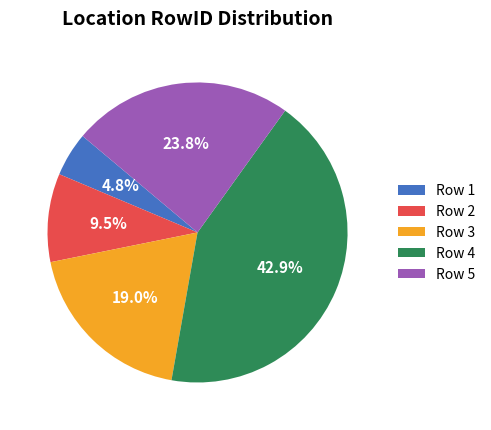

Is the sum of Row 3 and Row 5 greater than half?

No